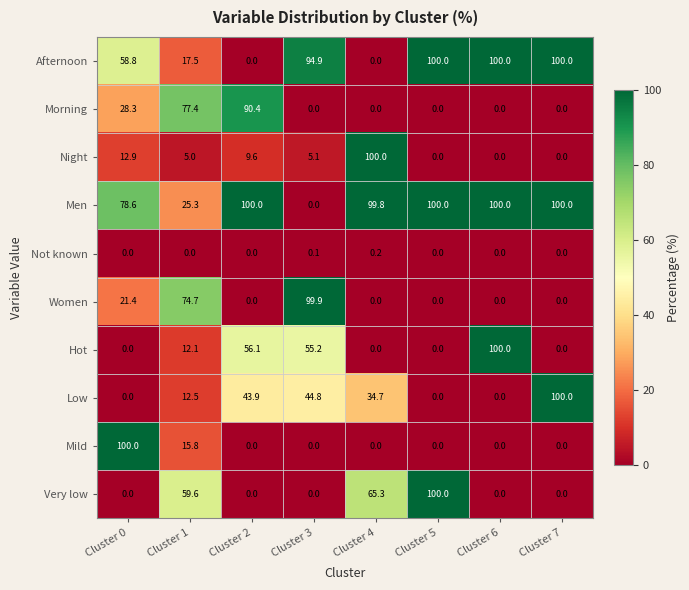

What is the spread (max minus min) of values at Cluster 1?

77.4